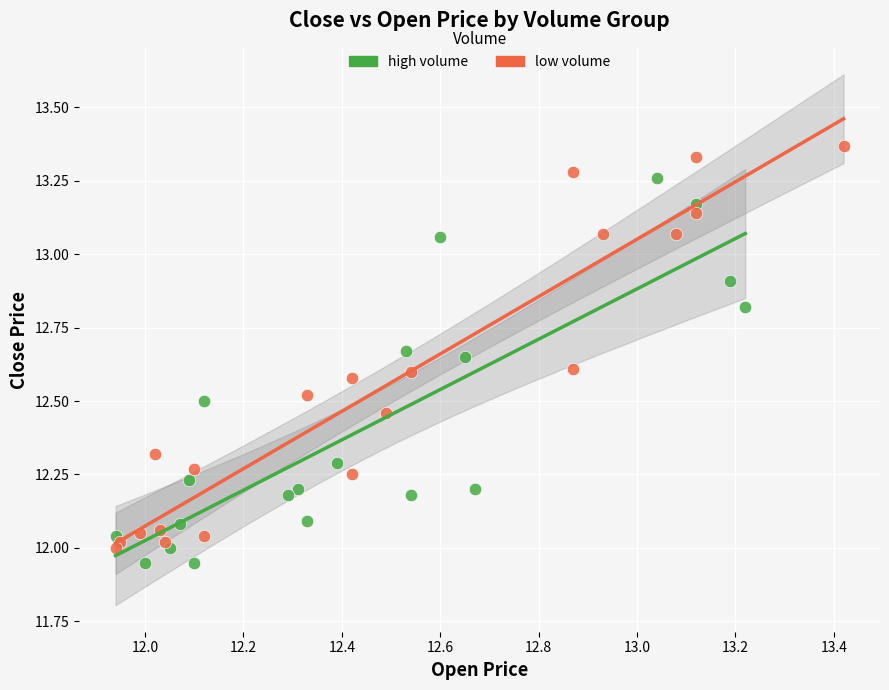

What are all the series names shown in the legend?

high volume, low volume